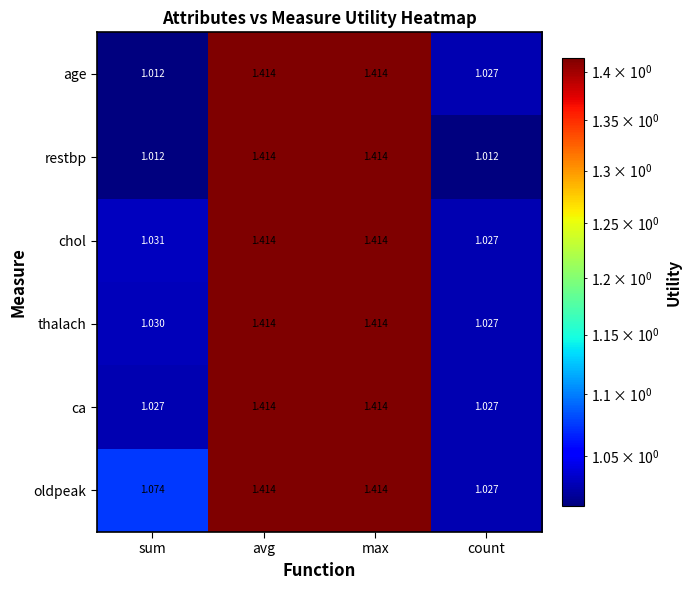

Where is oldpeak nearest to the value 1?

count